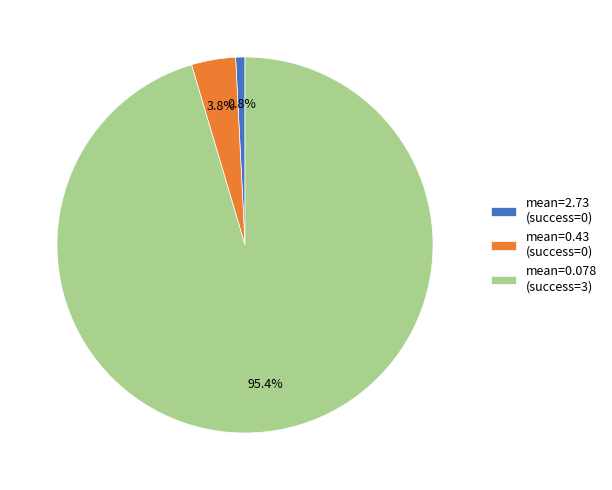

What is the smallest slice in the pie chart?

mean=2.73 (success=0)